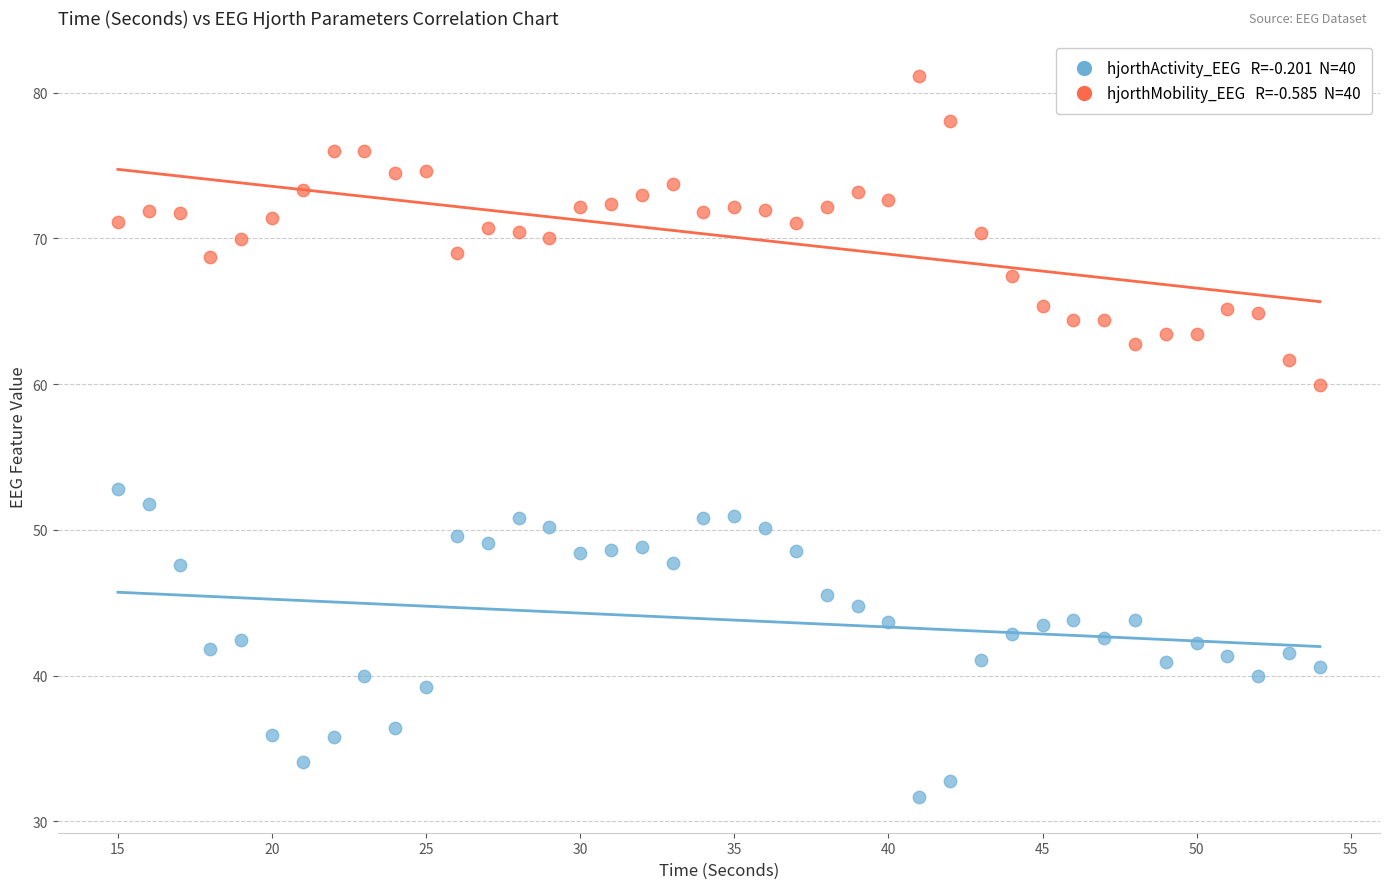

Across all series, what Y value is closest to 56?

52.8